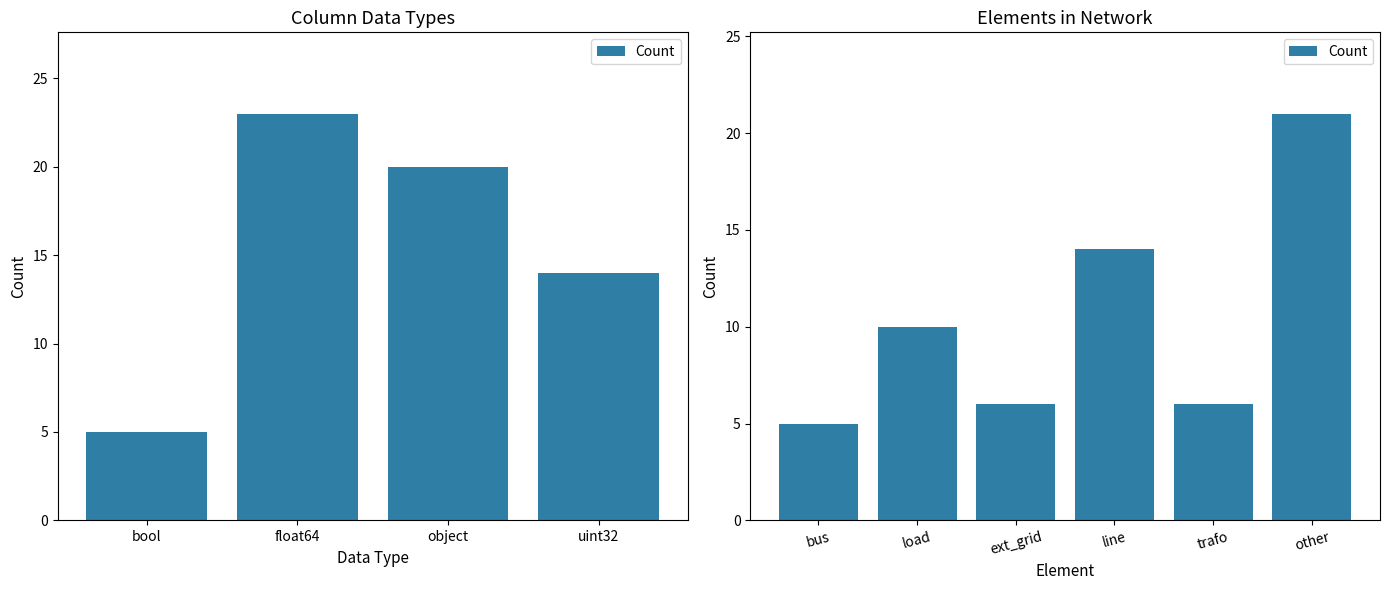

What is the minimum value shown in the chart?

5